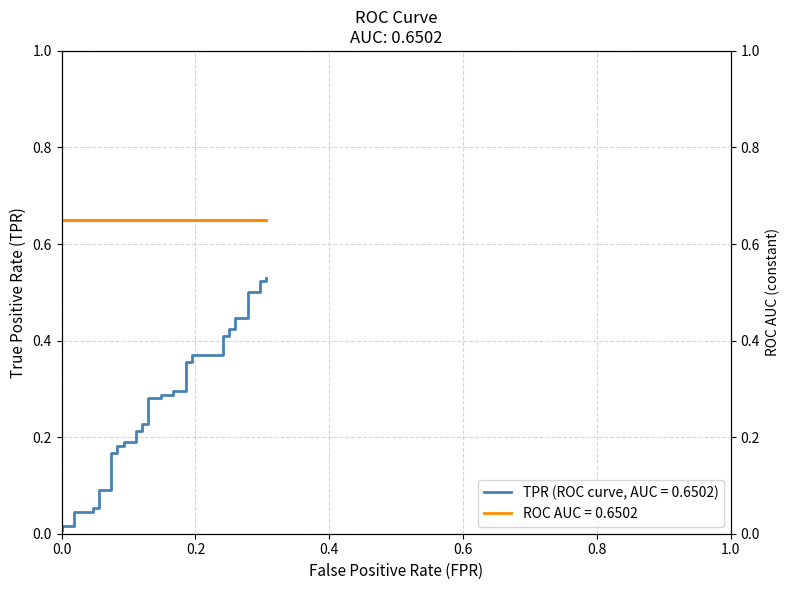

What is the sum of all values?

10.7